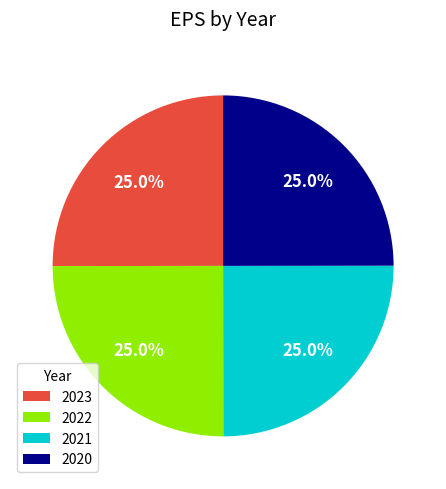

What is the ratio of the value at 2020 to the value at 2022?

1.0